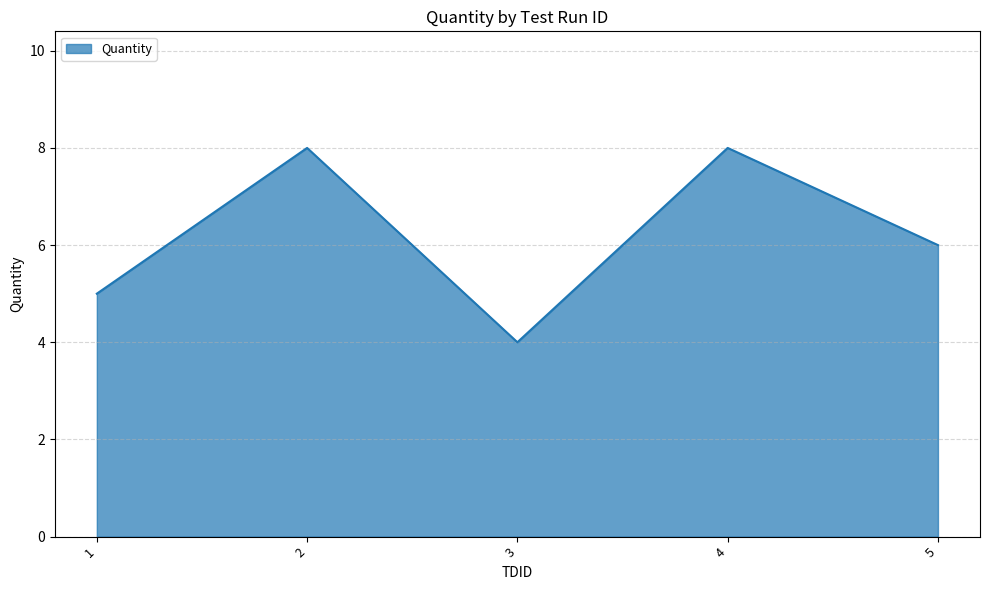

Reading left to right, extract all data points from this chart.

1=5	2=8	3=4	4=8	5=6